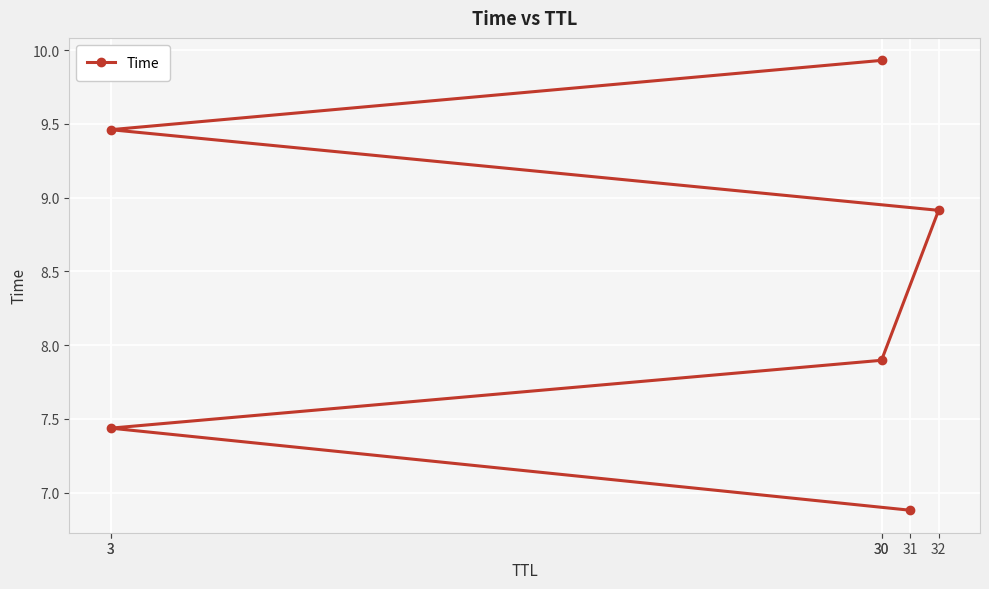

Rank the categories by value from highest to lowest.

30, 3, 32, 30, 3, 31